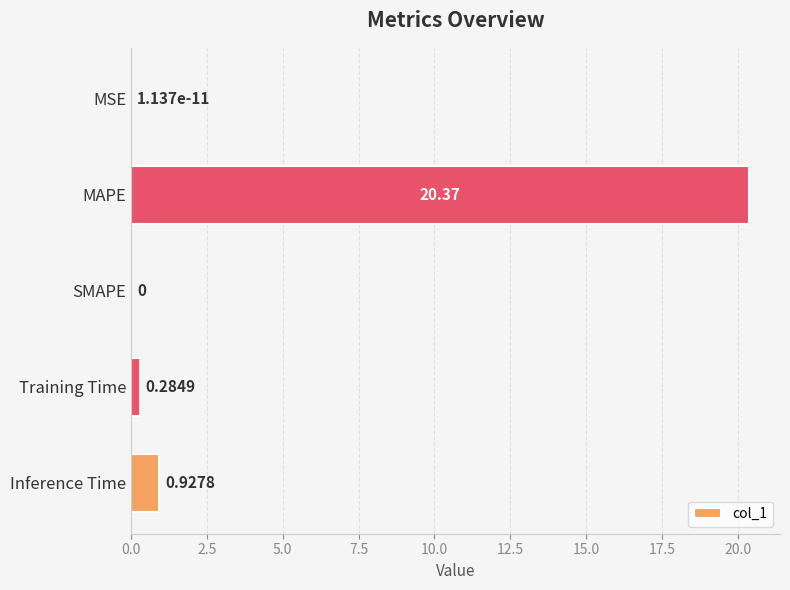

Between SMAPE and Training Time, which is larger?

Training Time